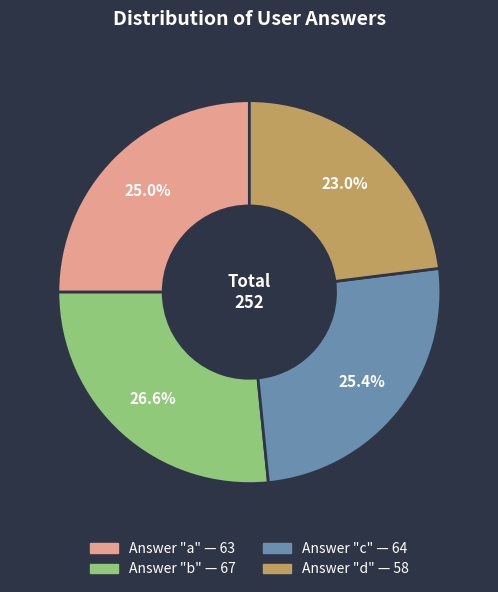

Does any single category account for the majority?

No